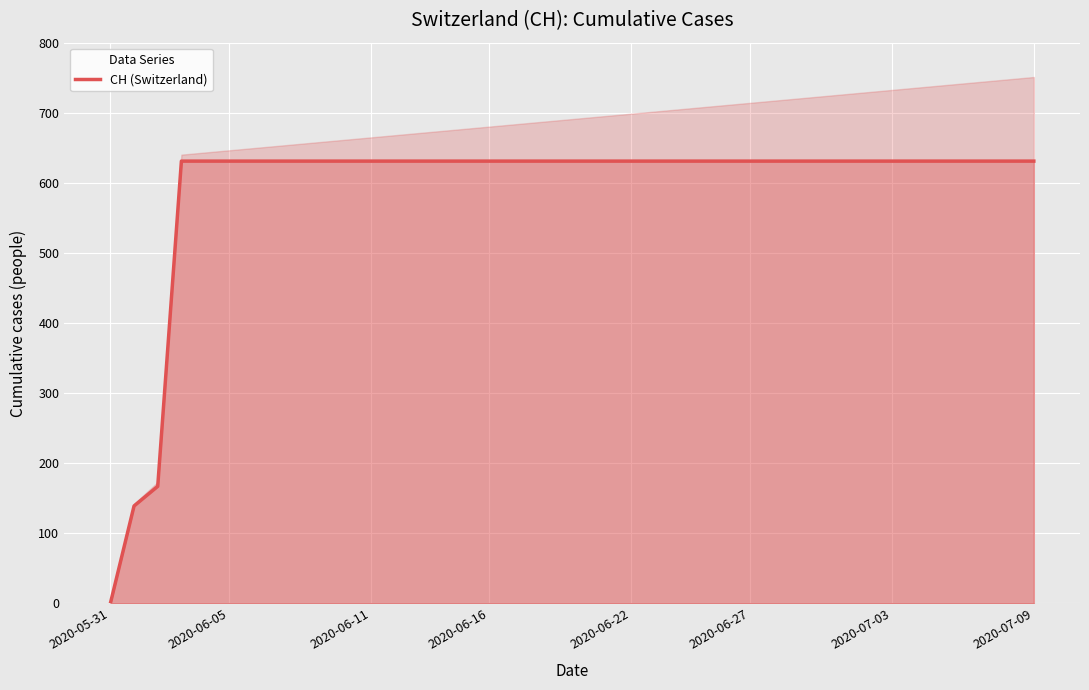

Count the number of data series in this chart.

1